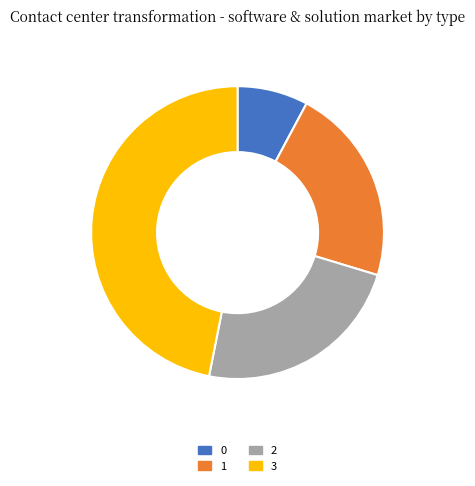

Is the sum of 0 and 2 greater than half?

No